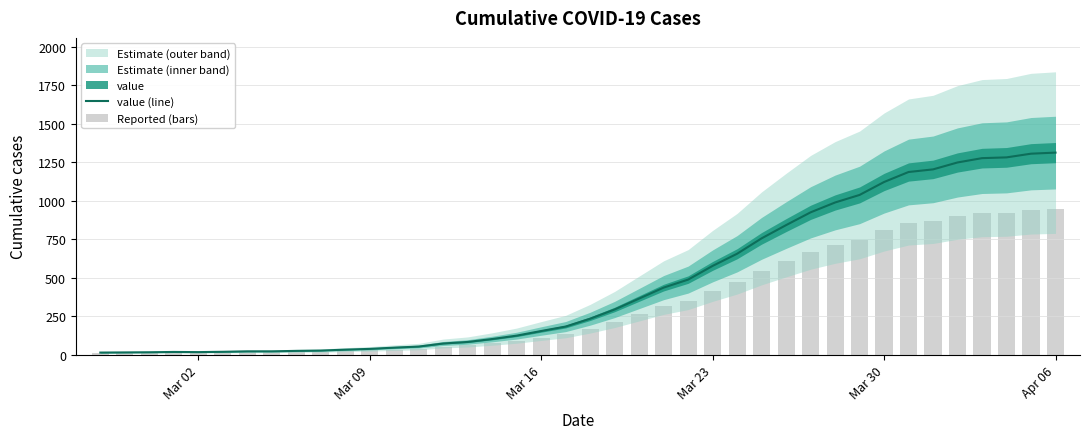

Are the bars grouped side by side (vs. stacked)?

Yes